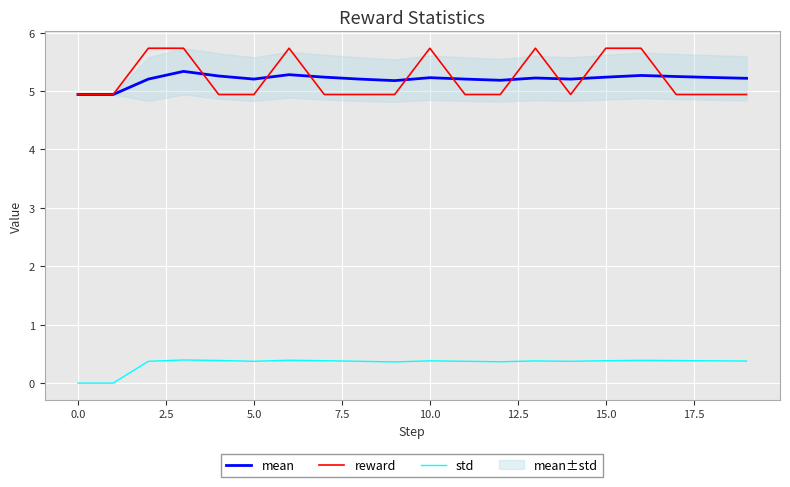

How many values in the std series exceed 0?

18